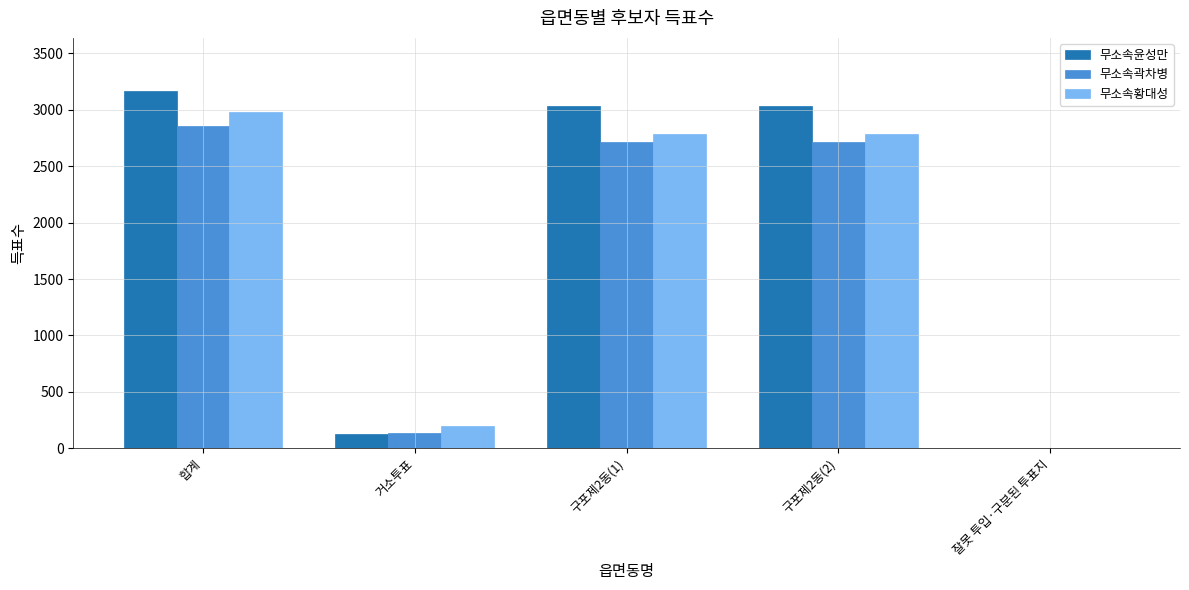

At which category is the sum across all series the highest?

합계